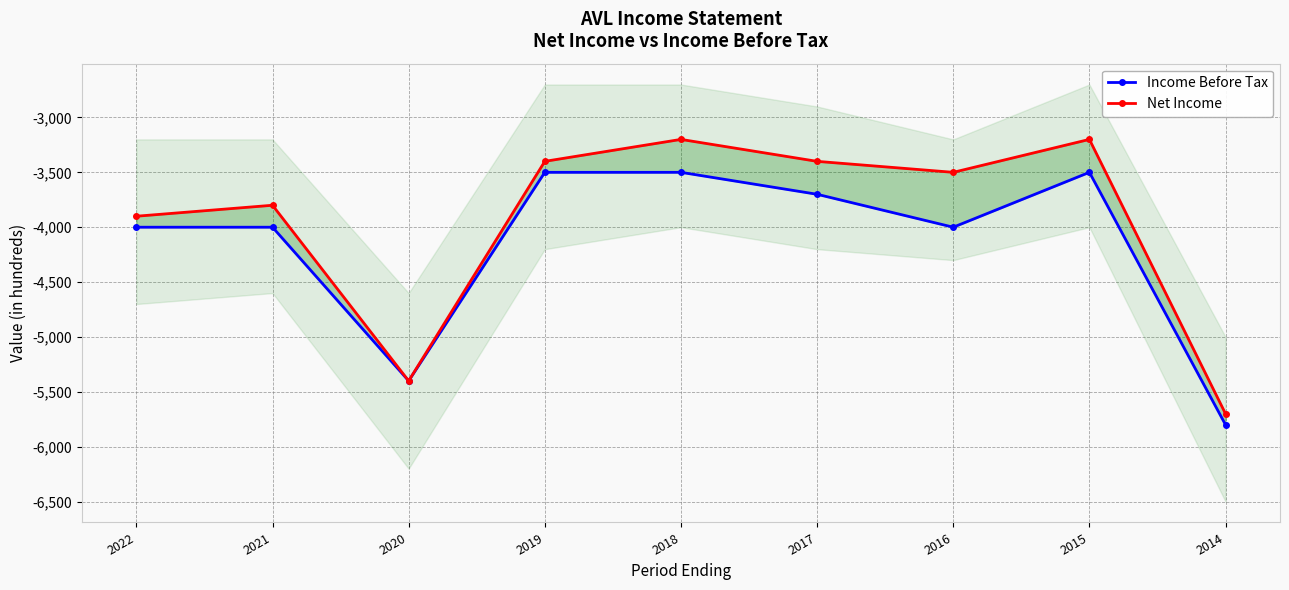

The value of Net Income at 2017 is -5162. True or false?

False